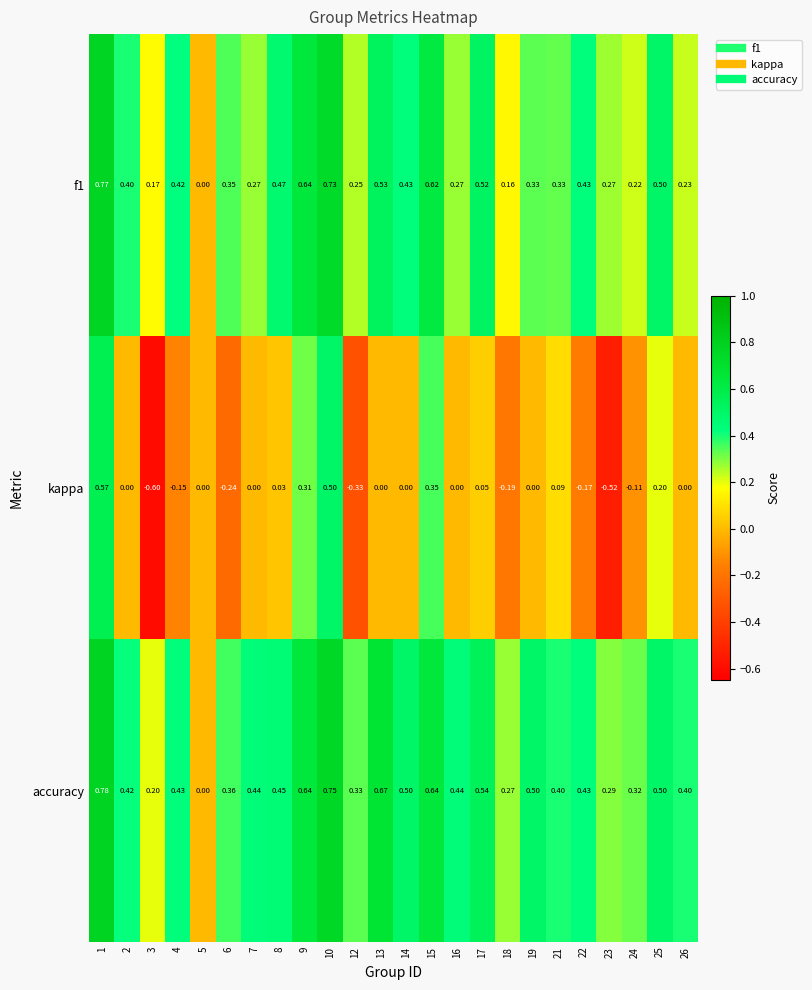

Is the value of kappa at 4 greater than the value of f1 at 19?

No